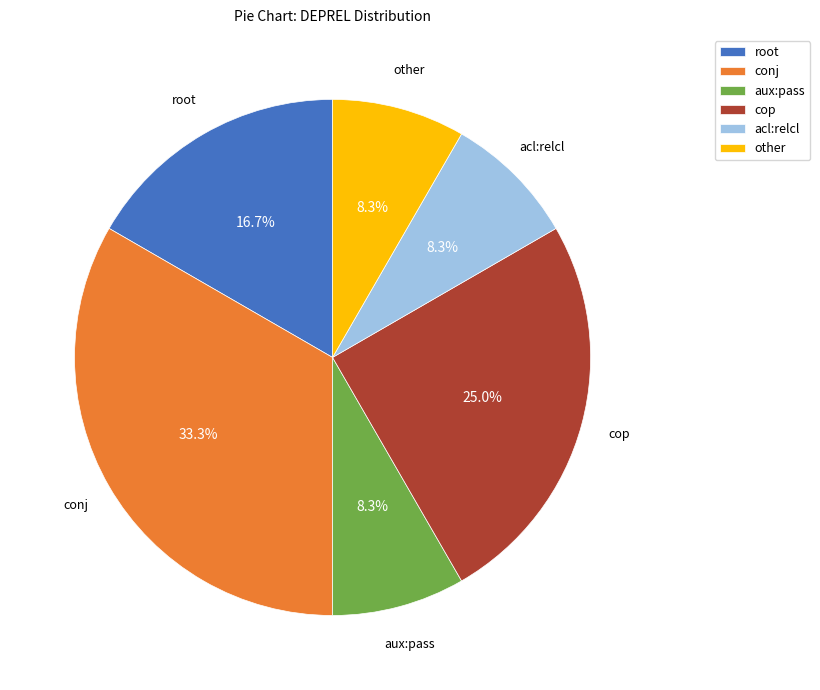

Which category has the biggest portion of the pie?

conj